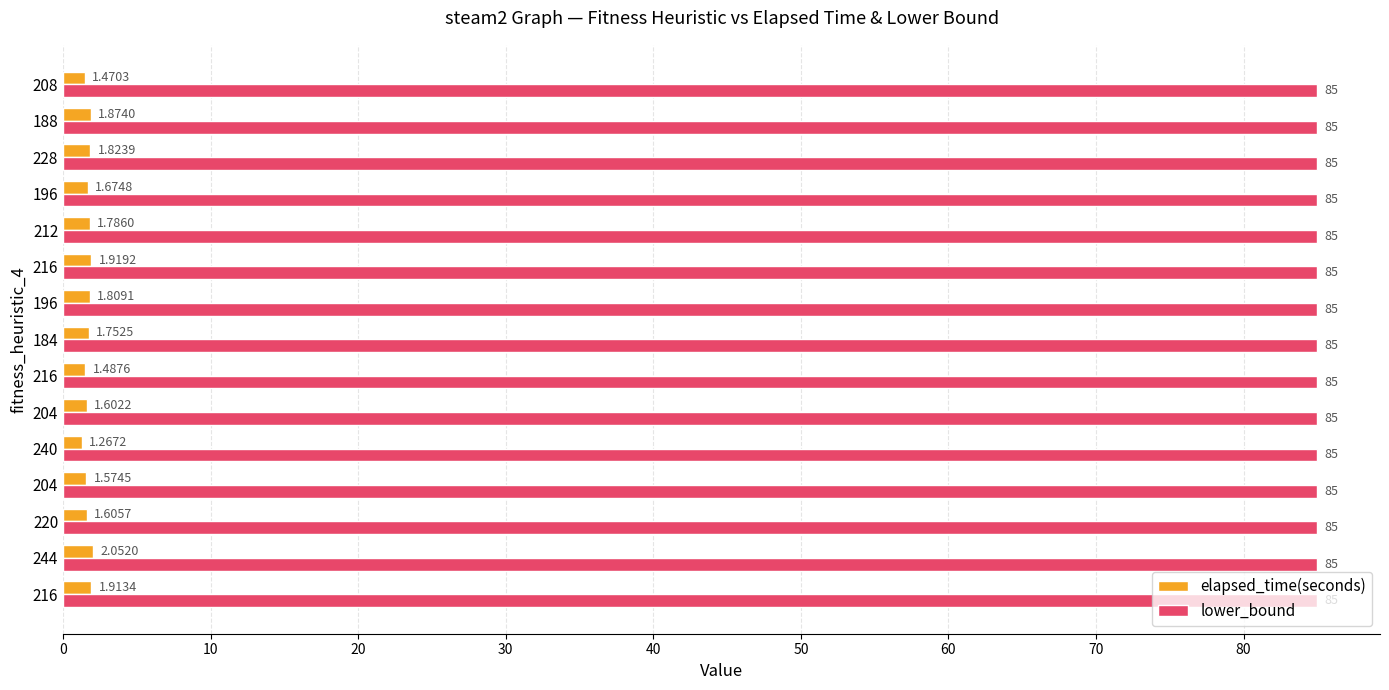

What are all the series names shown in the legend?

elapsed_time(seconds), lower_bound